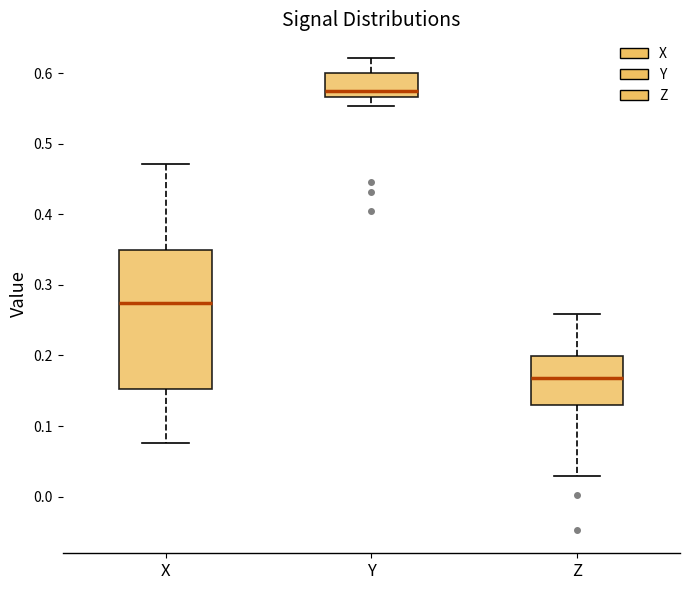

Reading left to right, transcribe this box plot: for each box, give where its median line is, the range the box spans, and where its two whiskers end, as read against the y-axis. The values are not printed on the chart, so give them approximately, as read against the axis.

X: median 0.27, box 0.15 to 0.35, whiskers 0.08 to 0.47
Y: median 0.57 (just above the box's lower edge), box 0.57 to 0.60, whiskers 0.55 to 0.62
Z: median 0.17, box 0.13 to 0.20, whiskers 0.03 to 0.26